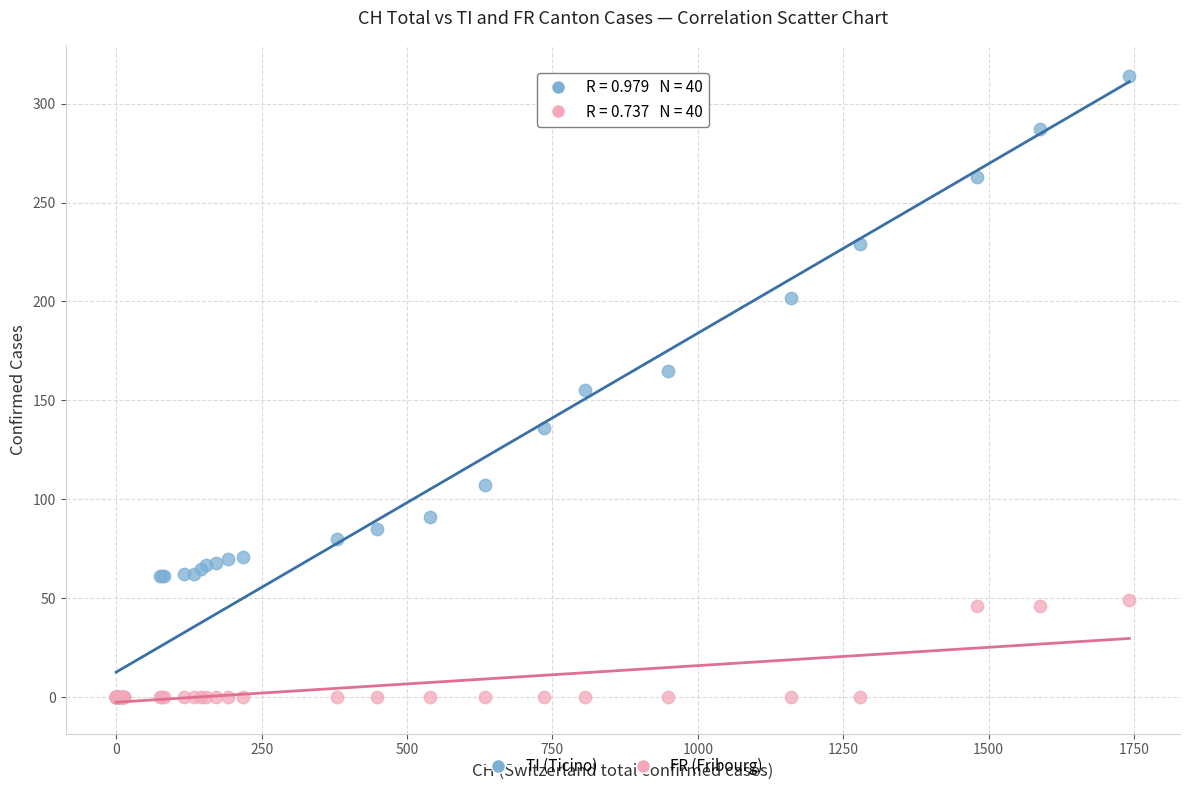

What are all the series names shown in the legend?

TI (Ticino), FR (Fribourg)